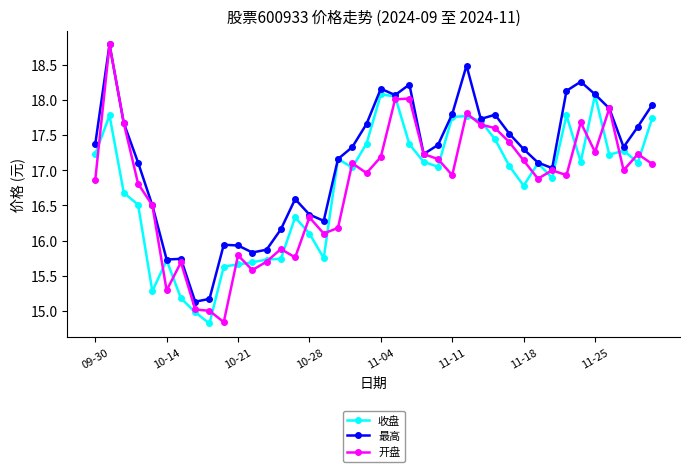

What is the minimum value for 收盘?

14.8